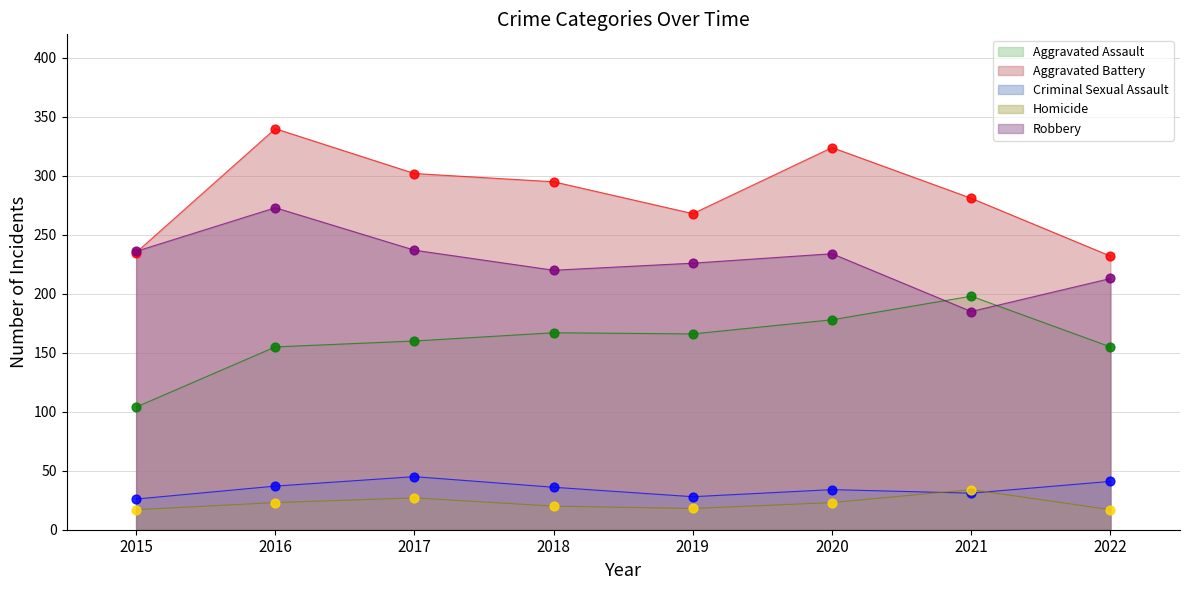

Which series contains the lowest Y value?

Homicide